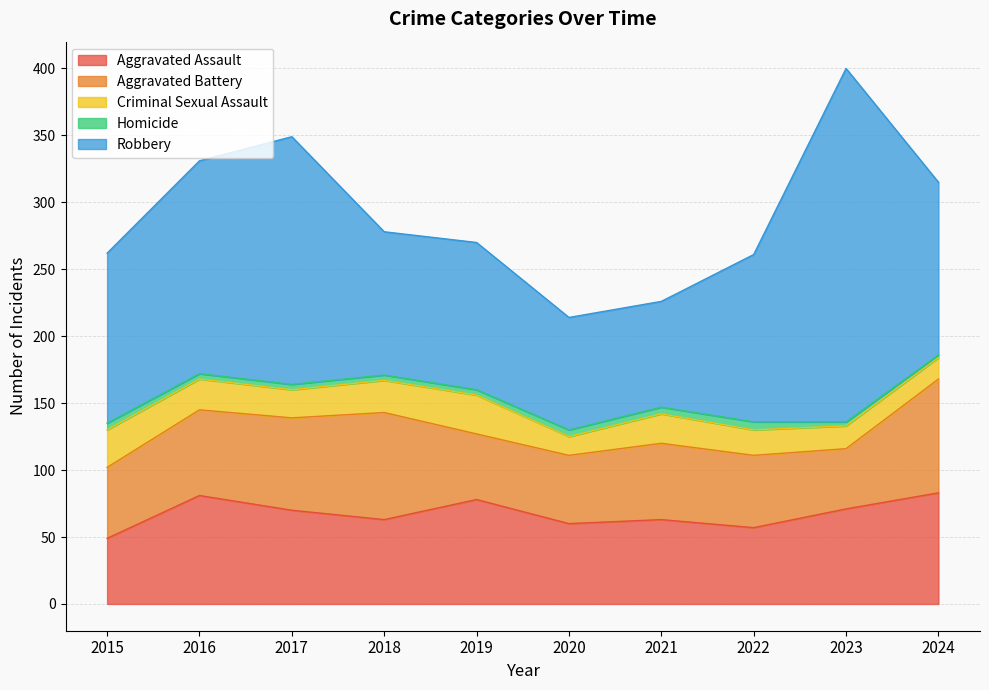

What is the sum of all Aggravated Battery values?

607